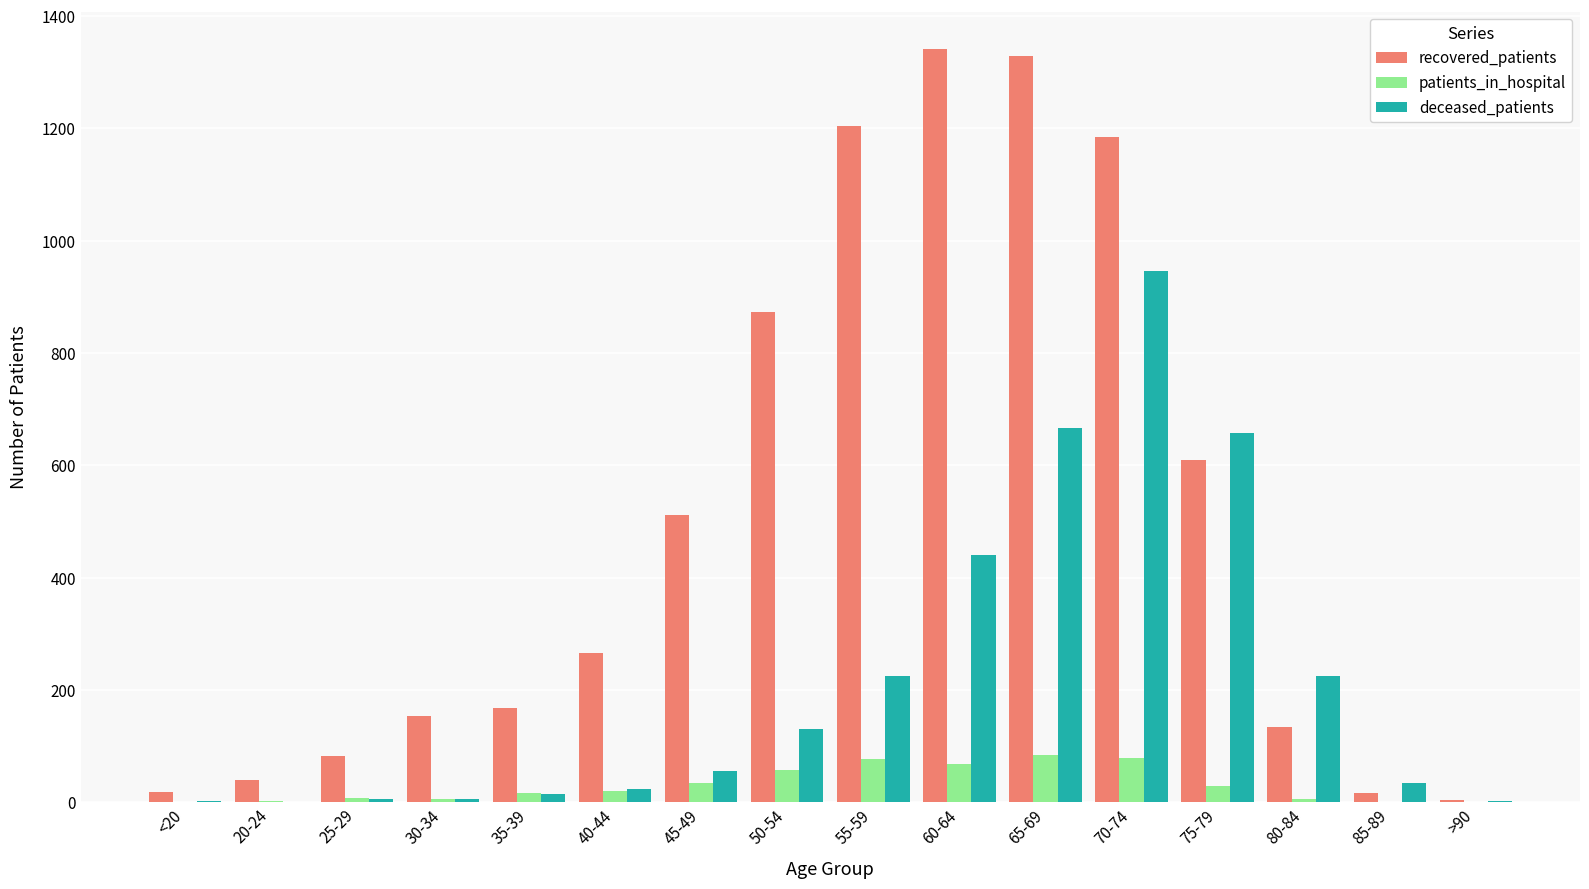

Is the value of patients_in_hospital at 45-49 greater than the value of recovered_patients at 55-59?

No